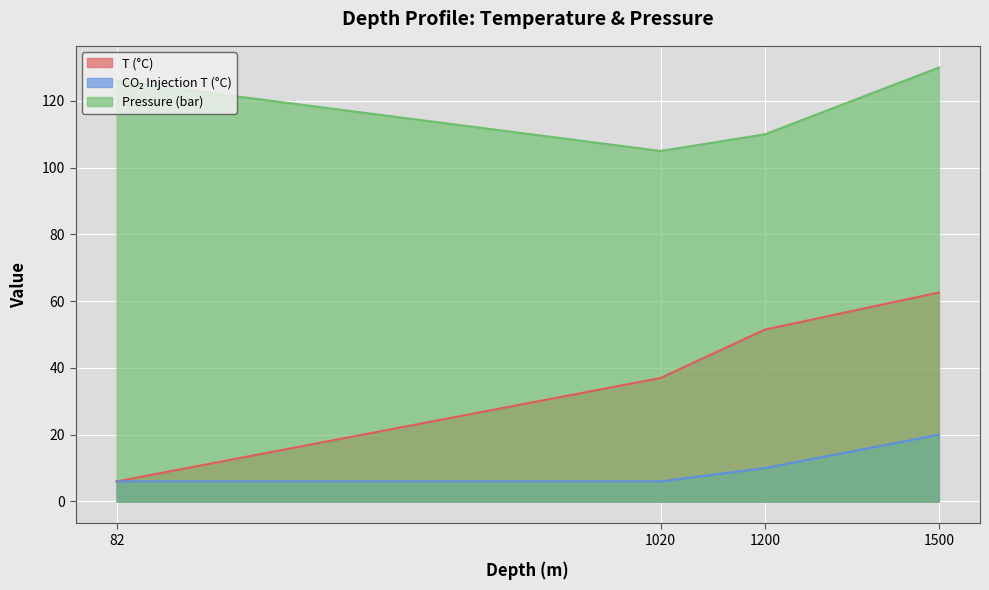

The CO₂ Injection T (°C) series shows 6.5 at 1200. True or false?

False